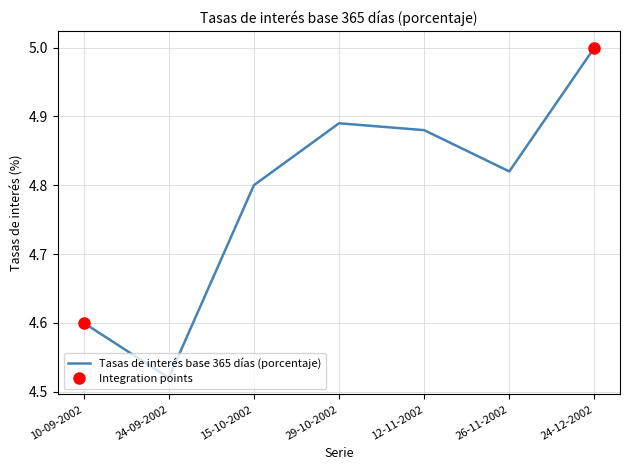

Reading right to left, extract all data points from this chart.

24-12-2002=5.0	26-11-2002=4.8	12-11-2002=4.9	29-10-2002=4.9	15-10-2002=4.8	24-09-2002=4.5	10-09-2002=4.6